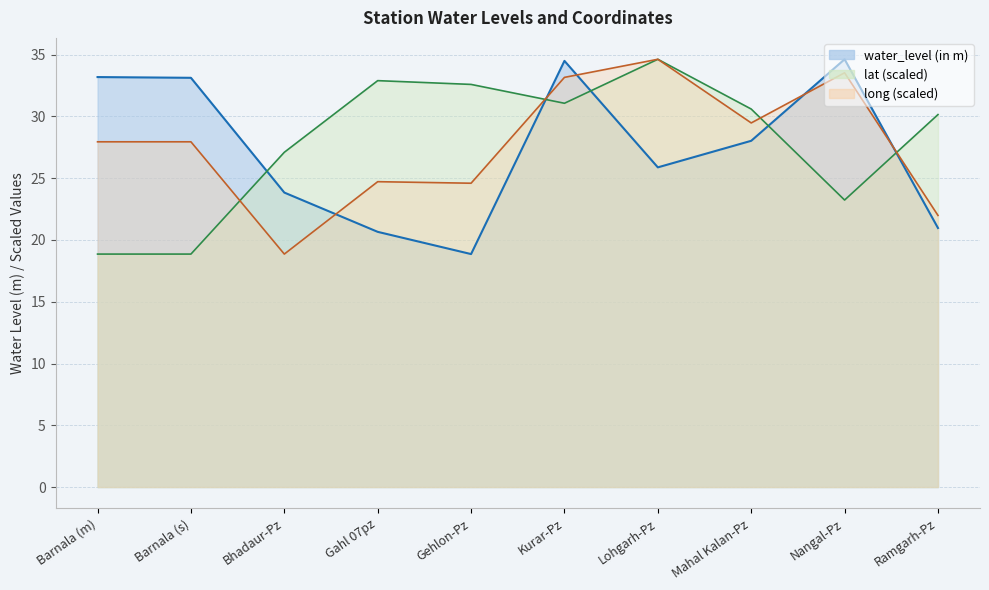

What are all the series names shown in the legend?

water_level (in m), lat, long